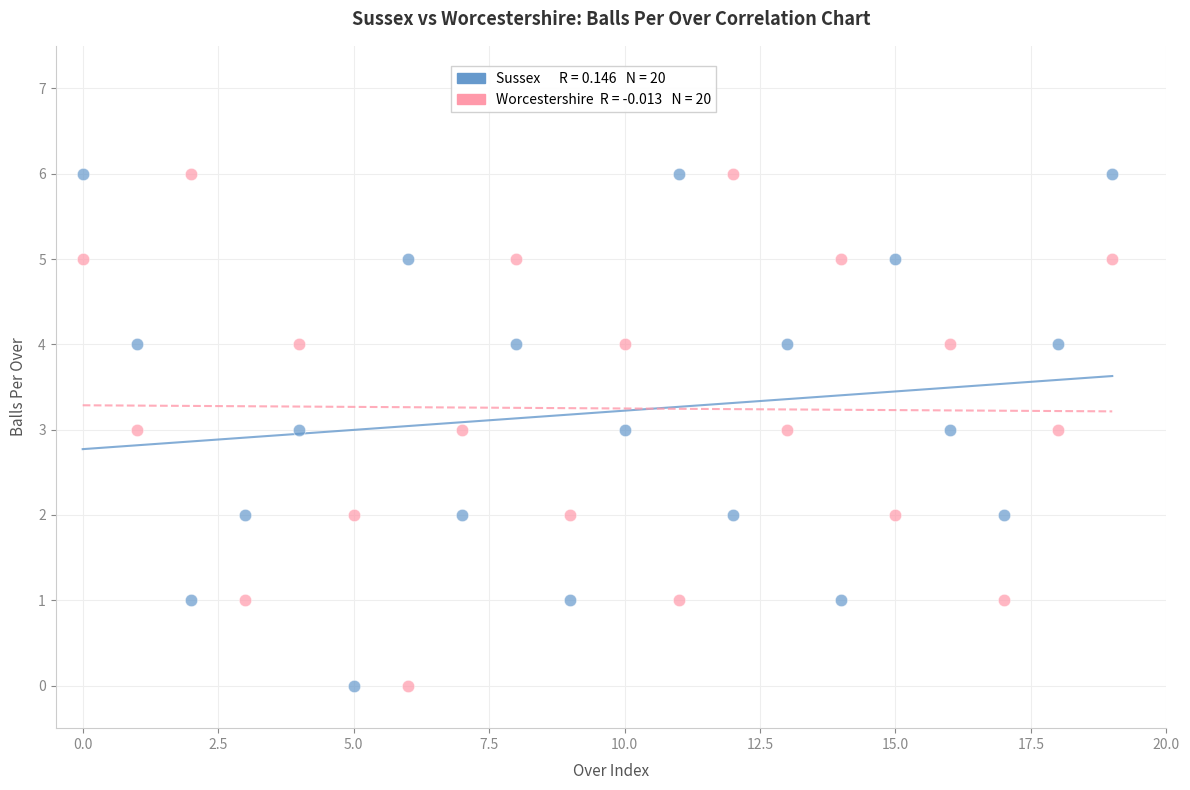

Across all data points, what is the range of Y values (max minus min)?

6